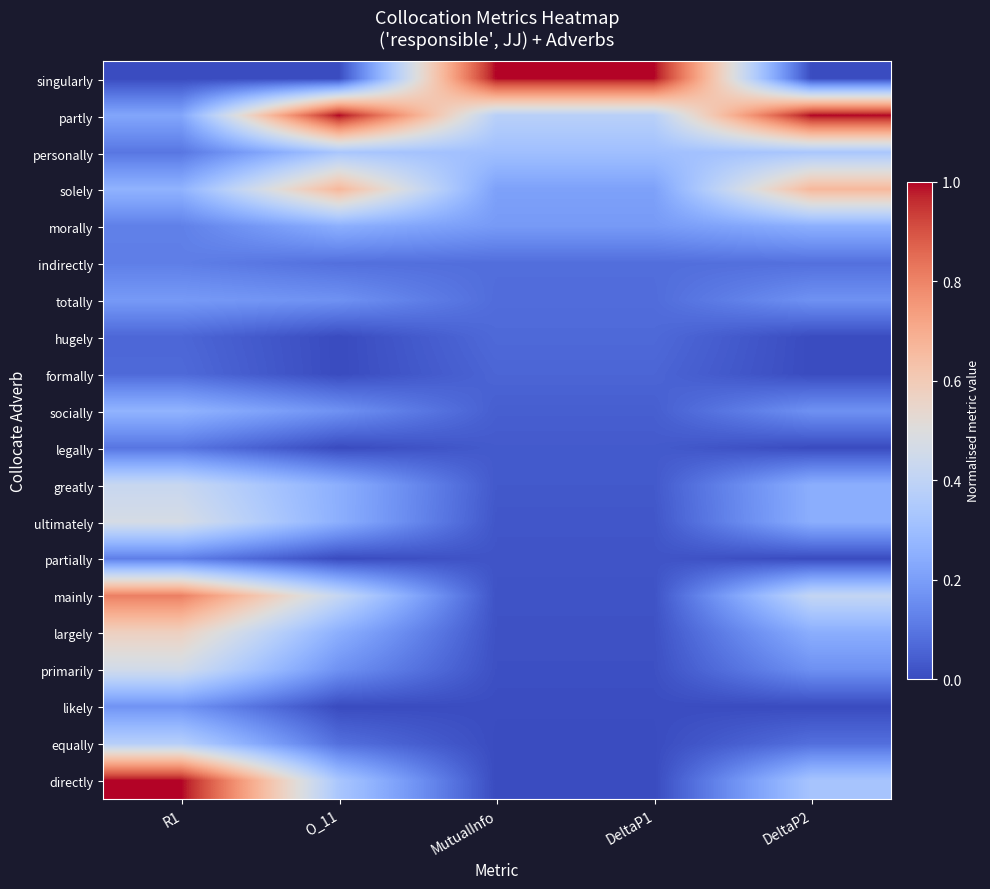

Which category has the lowest value across all series?

R1